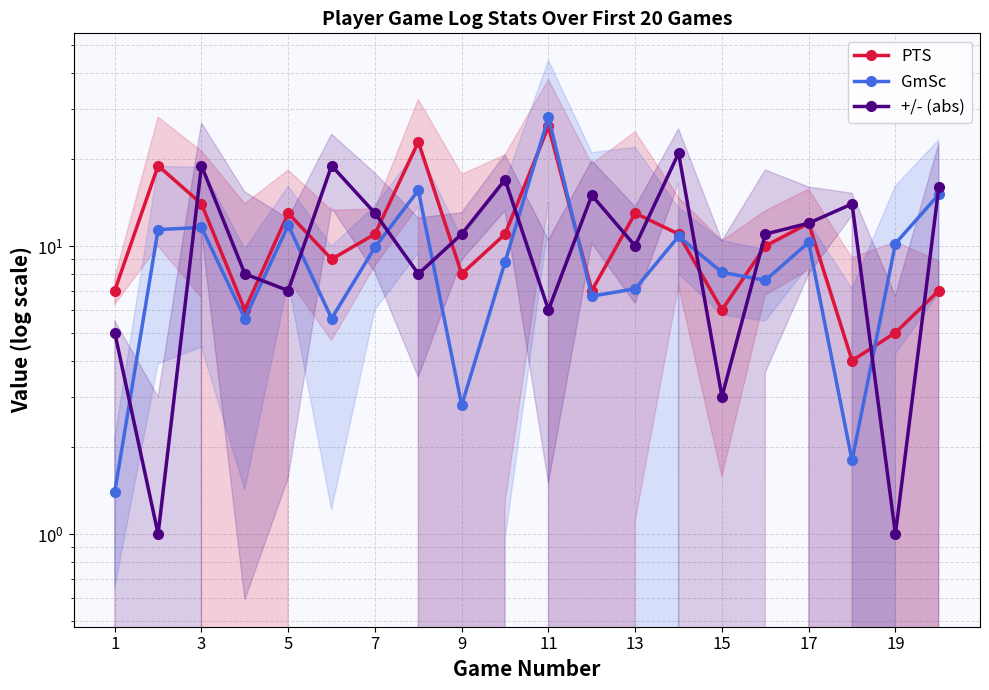

Which series has the largest total across all categories?

PTS